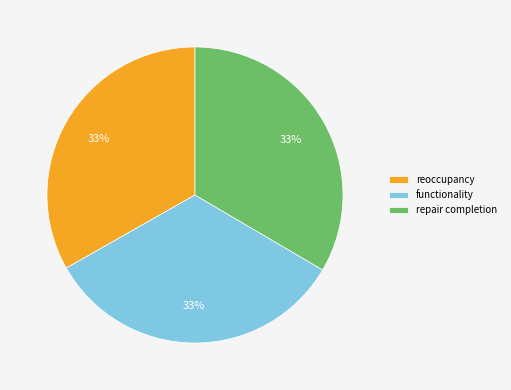

How many slices are in this pie chart?

3